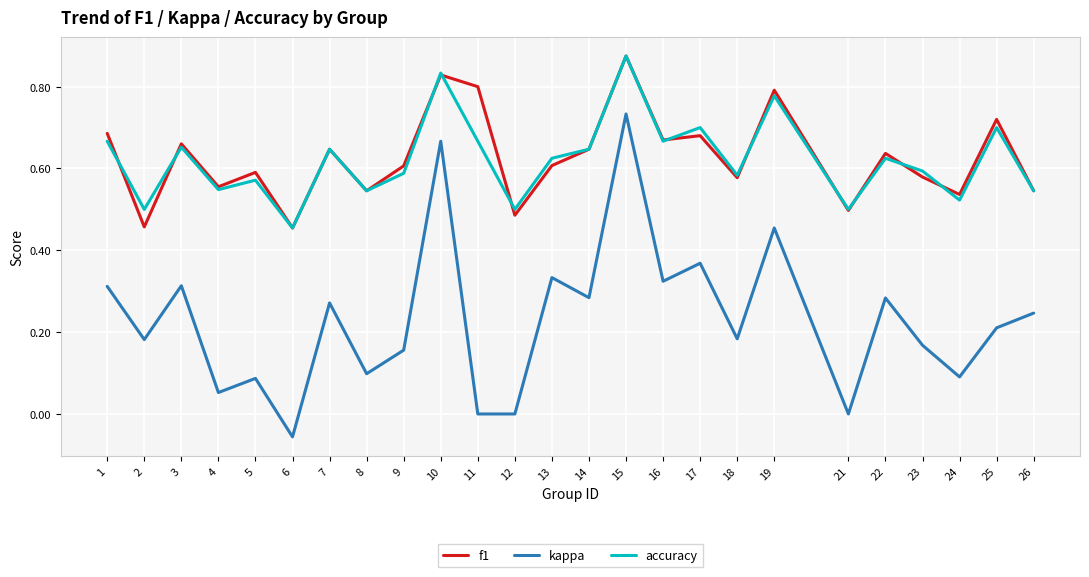

Which category has the highest value across all series?

15